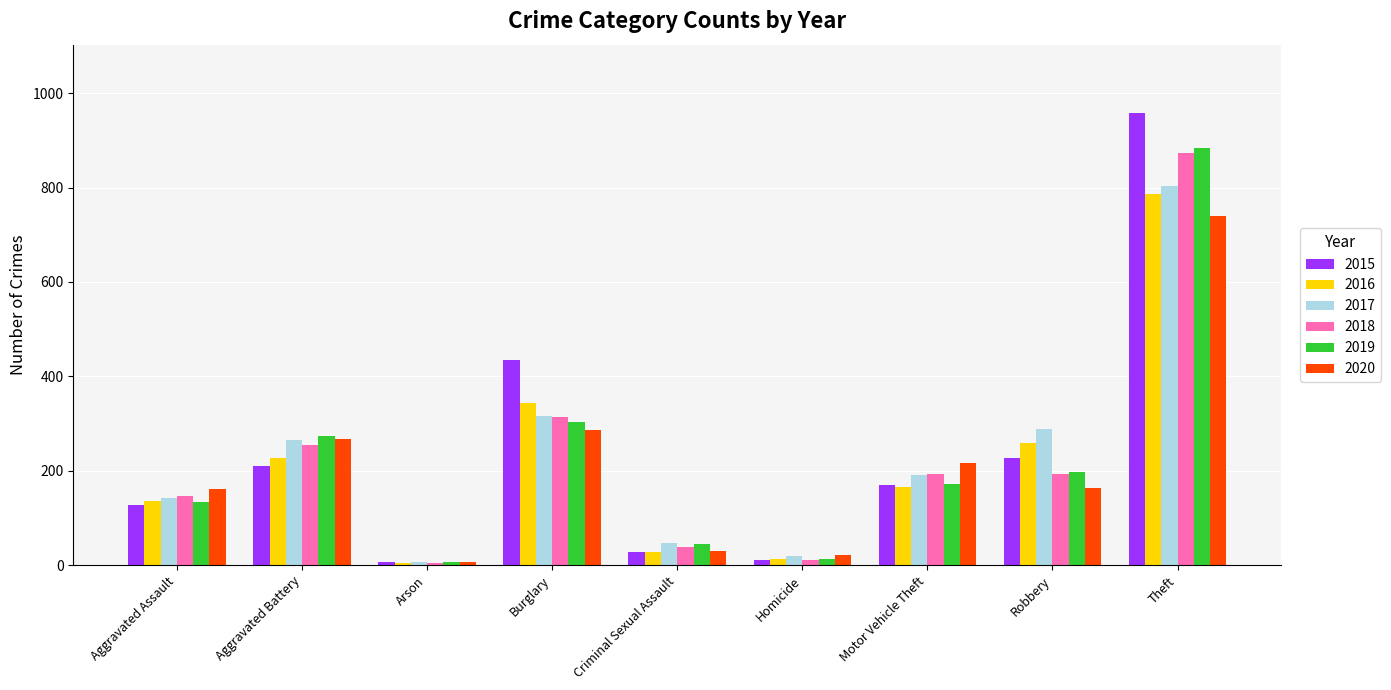

Which series has the largest total across all categories?

2015